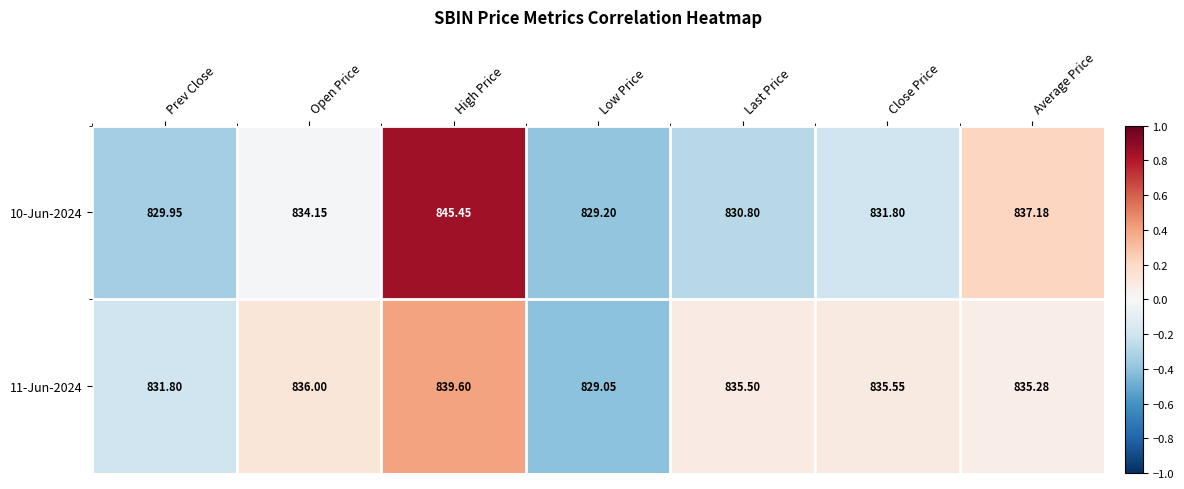

How many values in the 11-Jun-2024 series exceed 835?

5